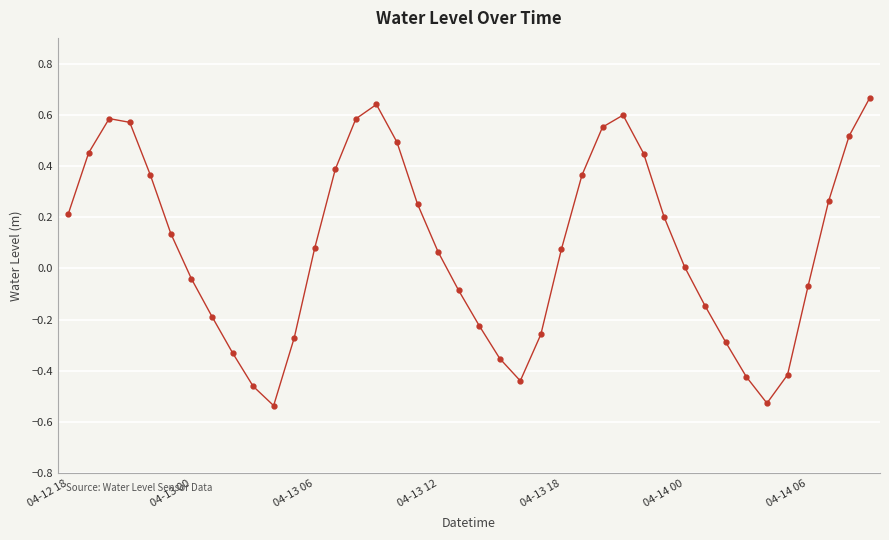

What is the difference between the maximum and minimum values?

1.2